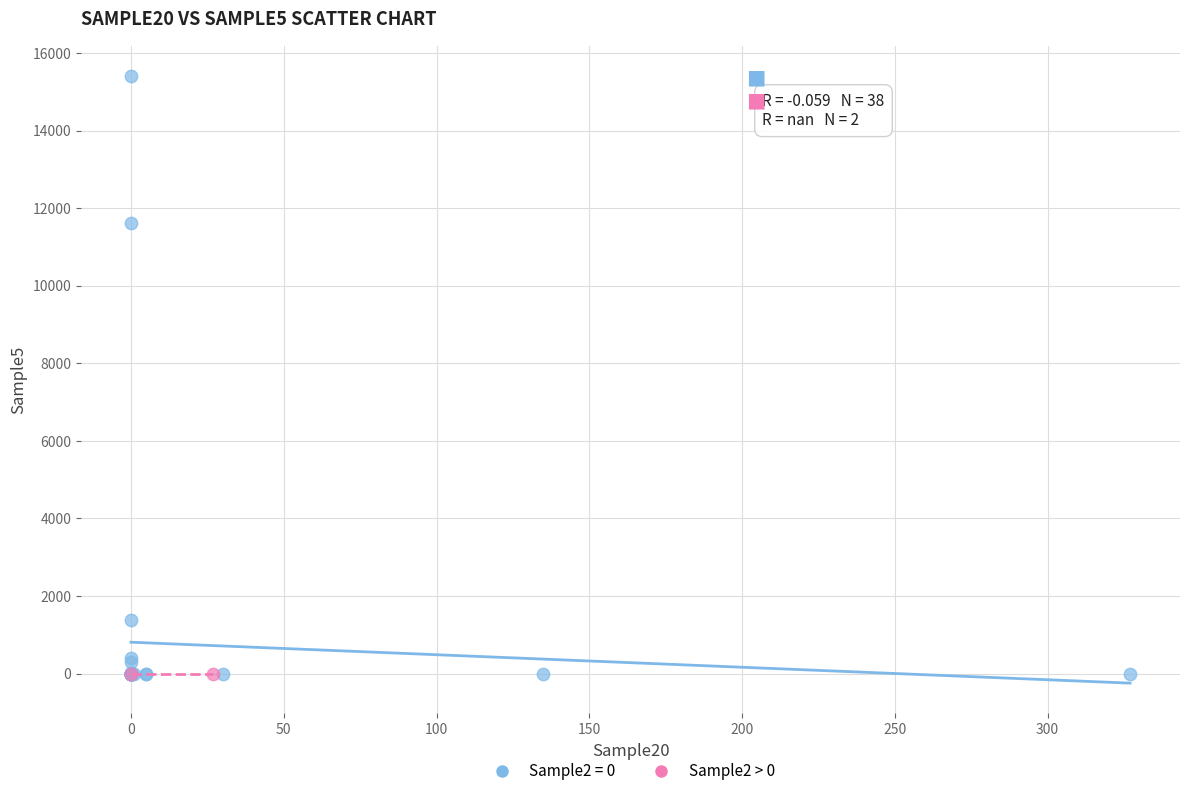

Which series reaches the maximum Y coordinate?

Sample2 = 0